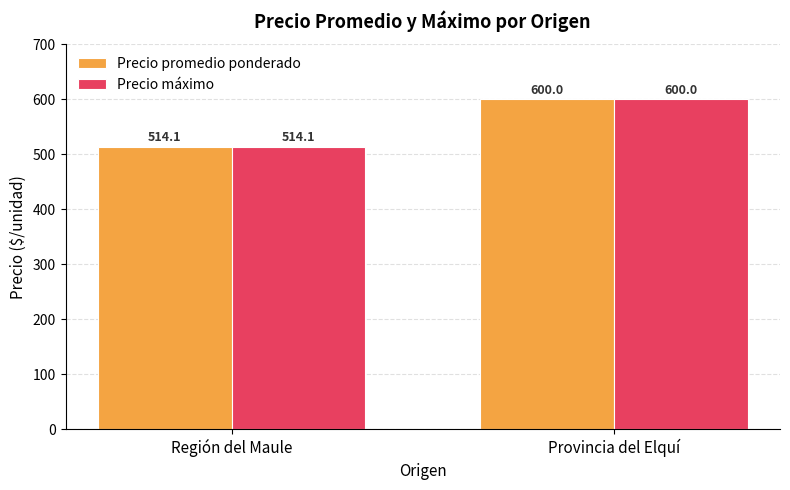

Which category has the lowest value in the Precio promedio ponderado series?

Región del Maule